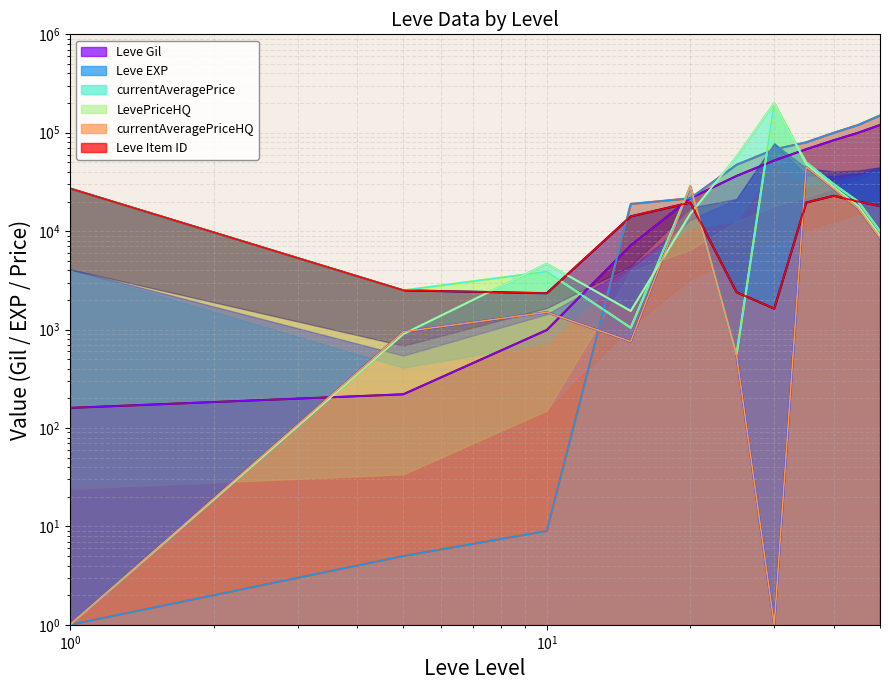

What is the value of the LevePriceHQ point at the 9th from the left?

28000